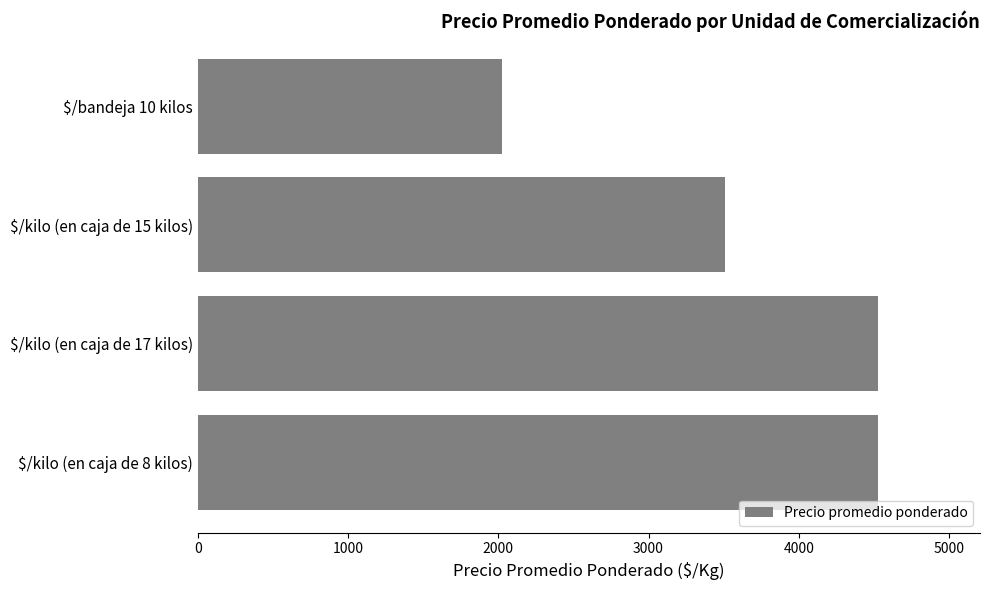

What is the average value?

3648